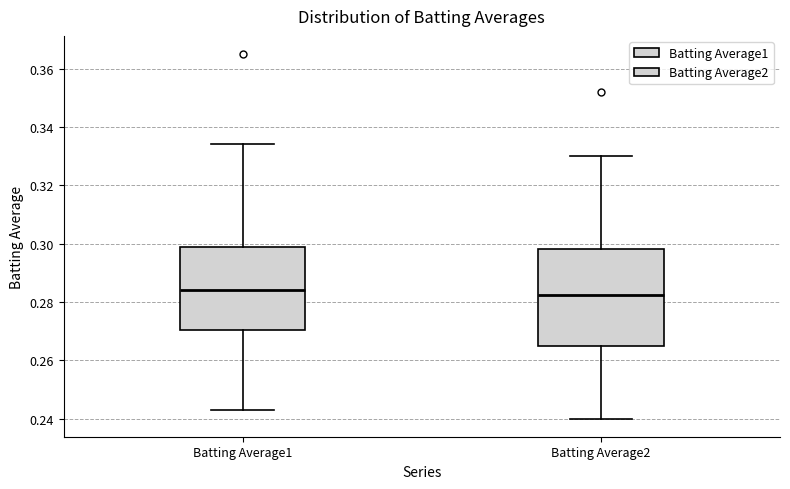

Reading left to right, transcribe this box plot: for each box, give where its median line is, the range the box spans, and where its two whiskers end, as read against the y-axis. The values are not printed on the chart, so give them approximately, as read against the axis.

Batting Average1: median 0.284, box 0.270 to 0.300, whiskers 0.244 to 0.334
Batting Average2: median 0.282, box 0.266 to 0.298, whiskers 0.240 to 0.330